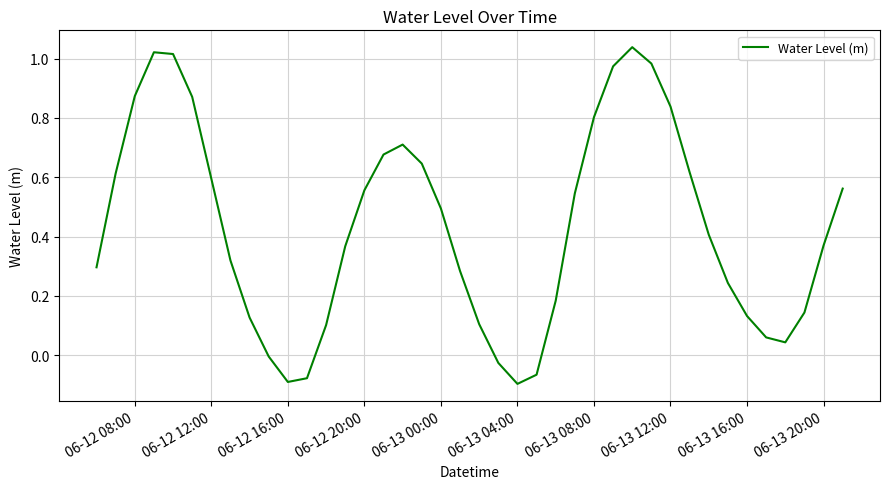

Is it true that the value at 06-12 12:00 is 0.6?

True